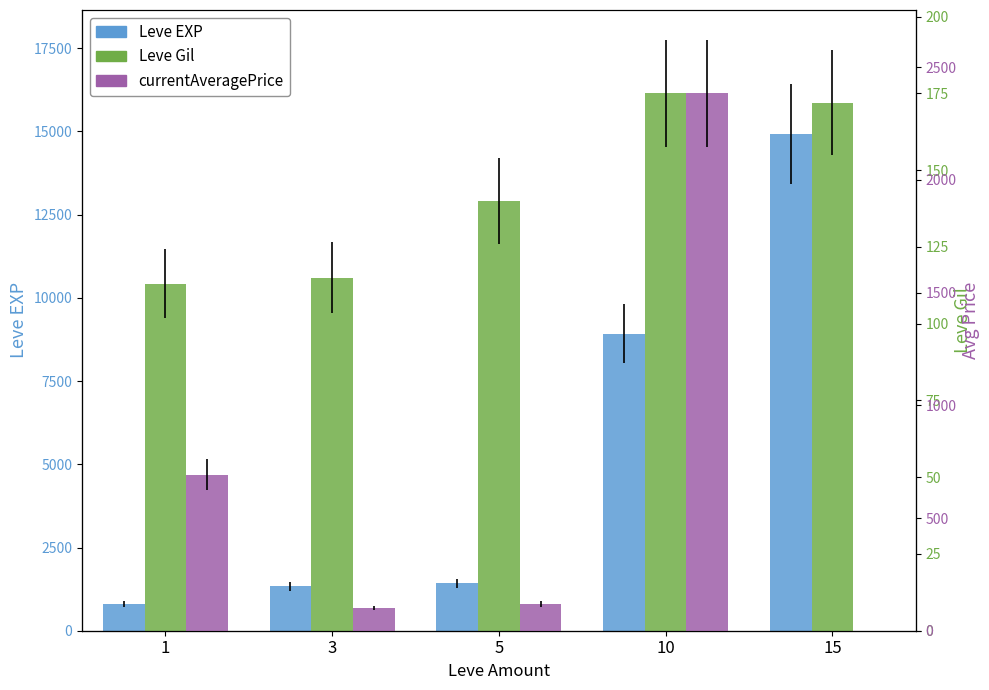

Between 5 and 3, which is larger?

5